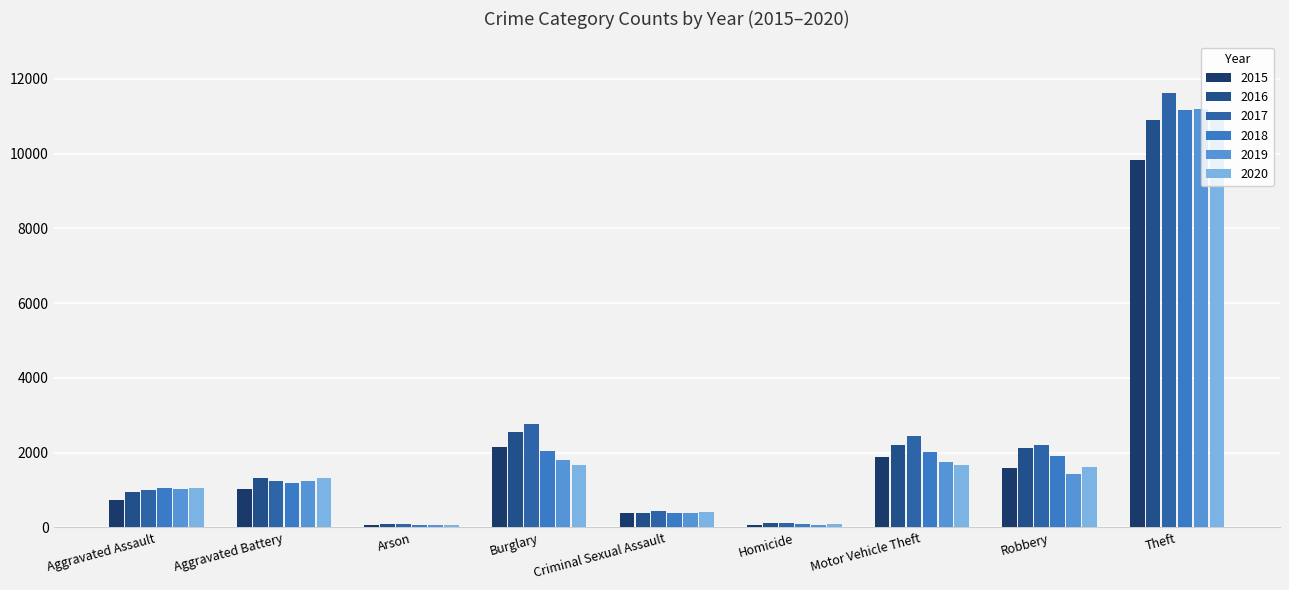

What position from the right is Robbery?

2